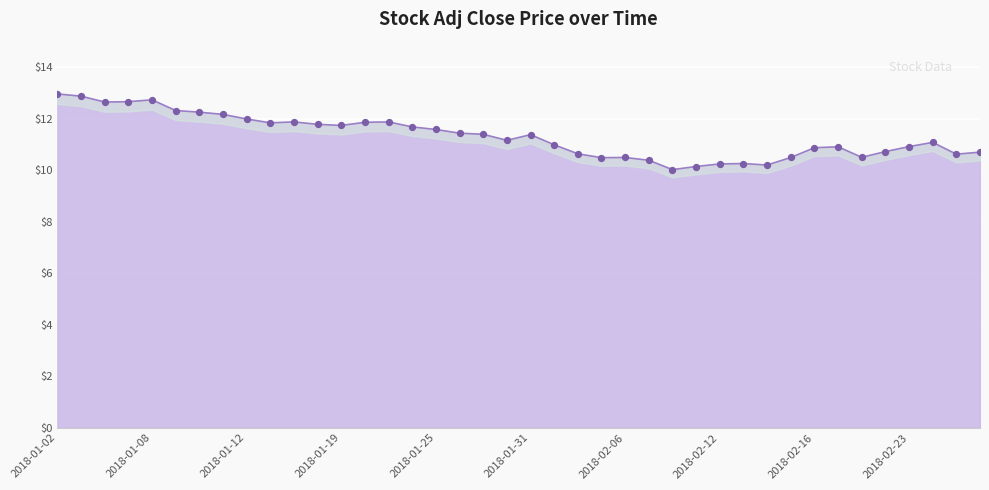

Which has a higher value, 2018-01-03 or 2018-01-08?

2018-01-03